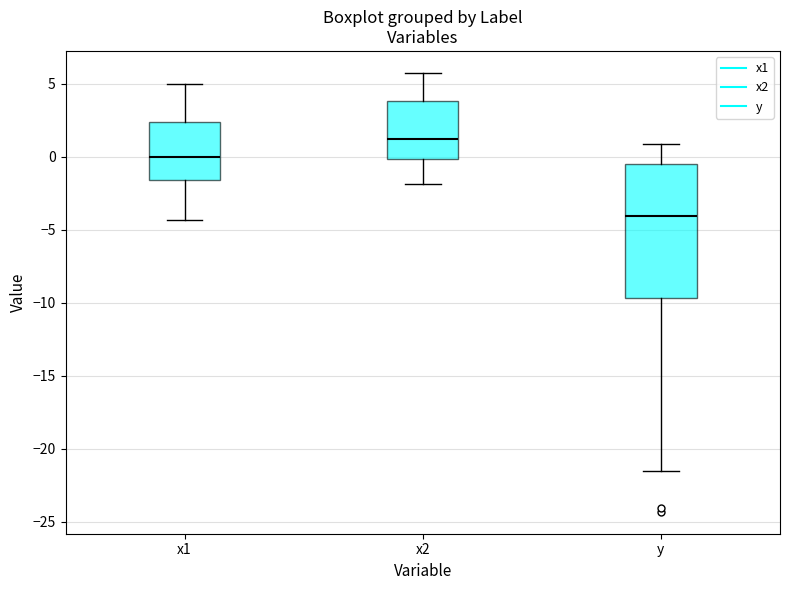

Comparing the boxes themselves (not the whiskers), which one is the tallest?

y